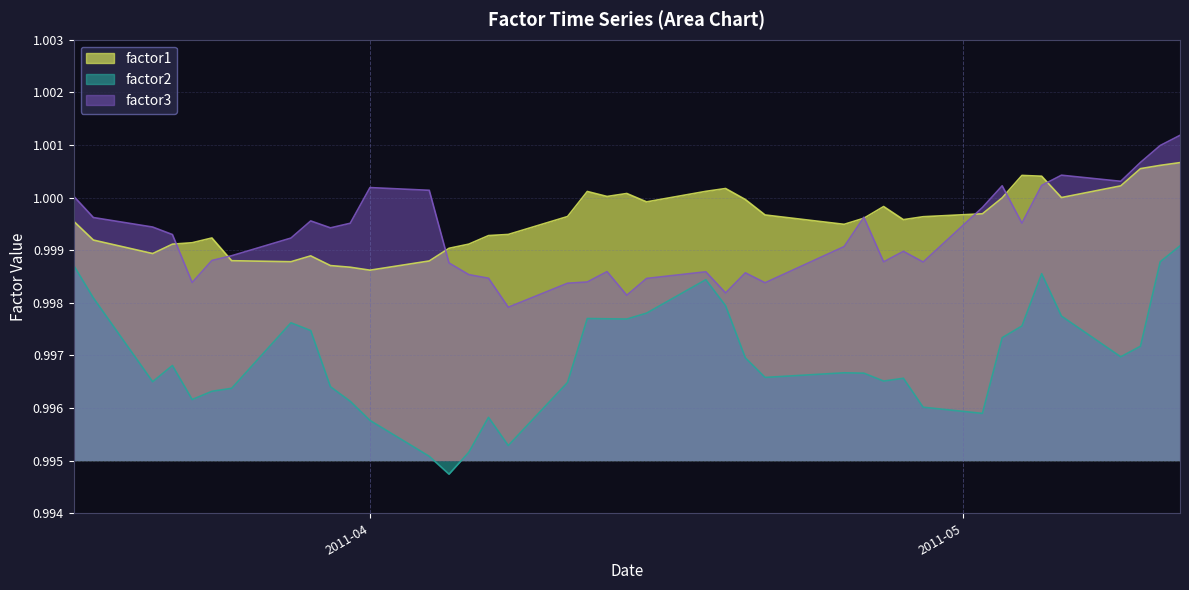

Rank the series by their maximum value, from highest to lowest.

factor3, factor1, factor2